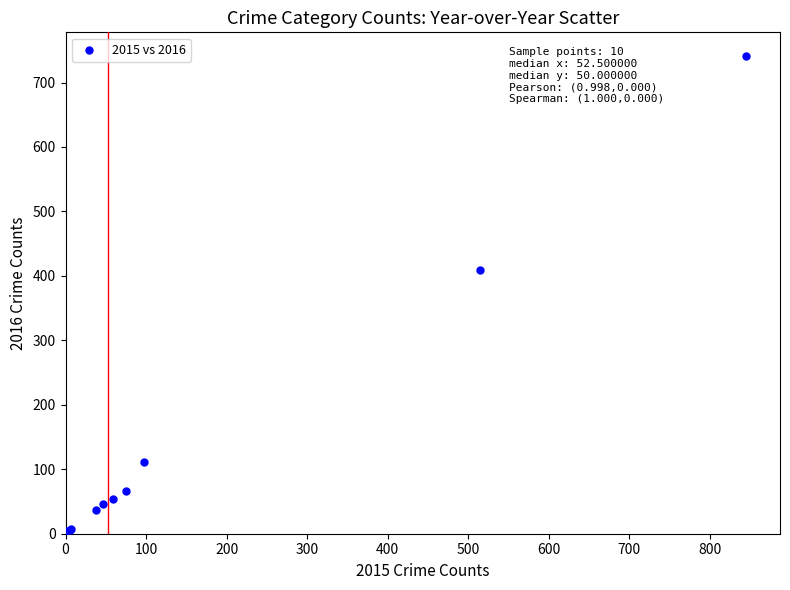

What Y value in the scatter plot is closest to 372?

409